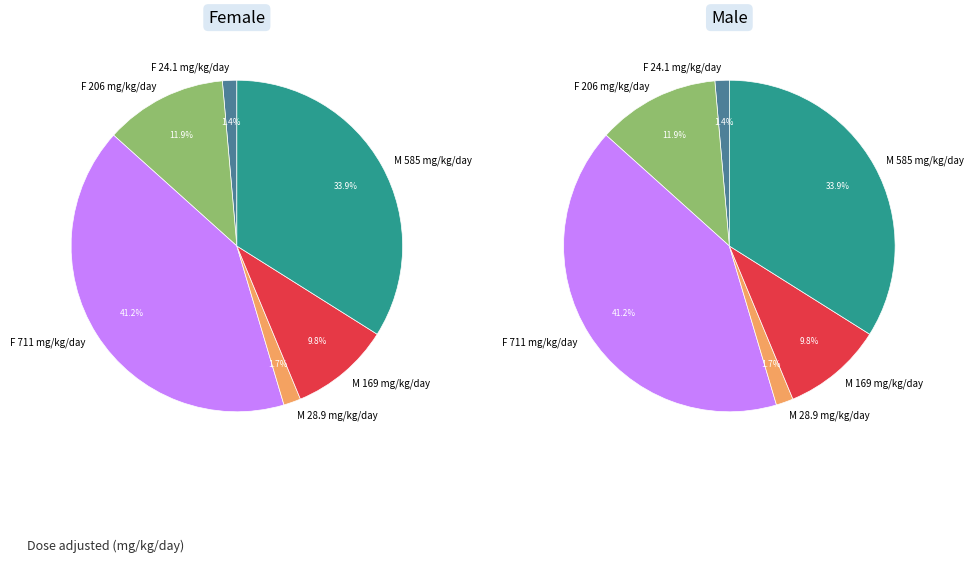

To the nearest percent, what percentage of the pie is F dose_1 (24.1)?

1%